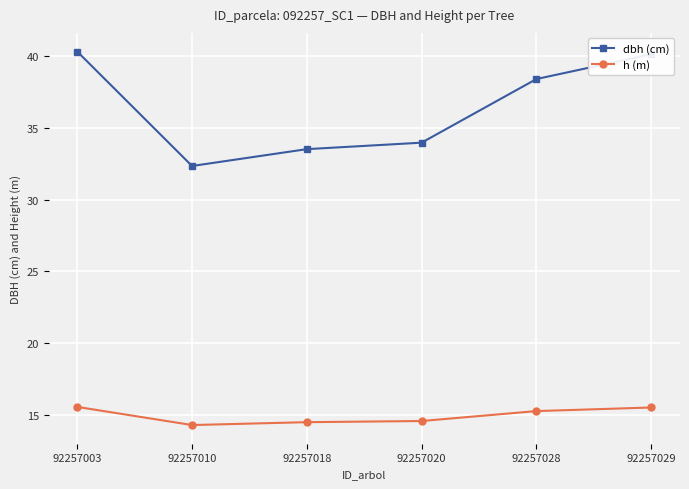

True or false: dbh (cm) and h (m) intersect in this chart.

False